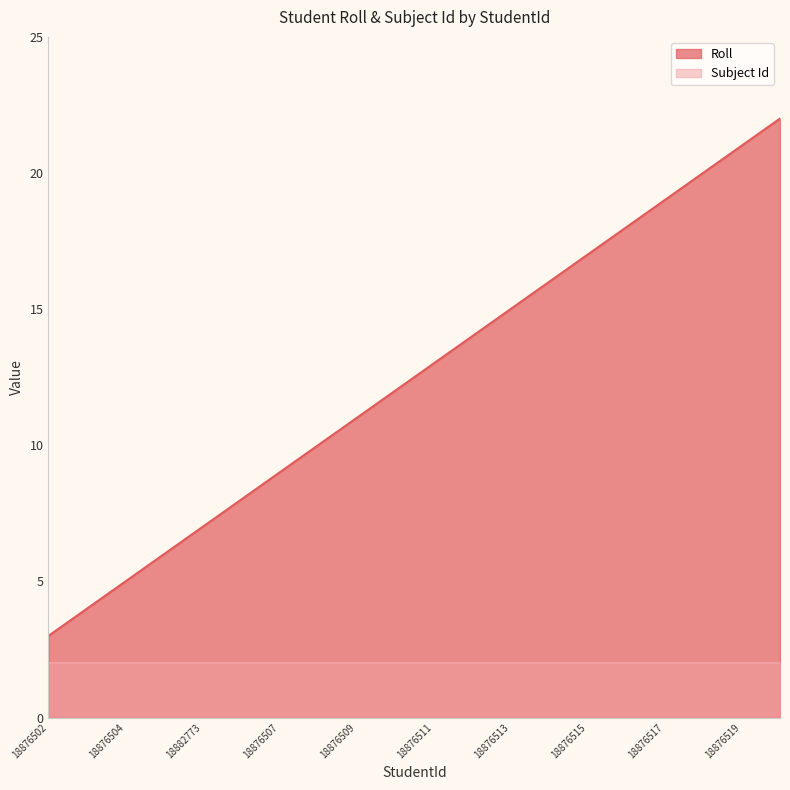

What is the minimum value shown in the chart?

2